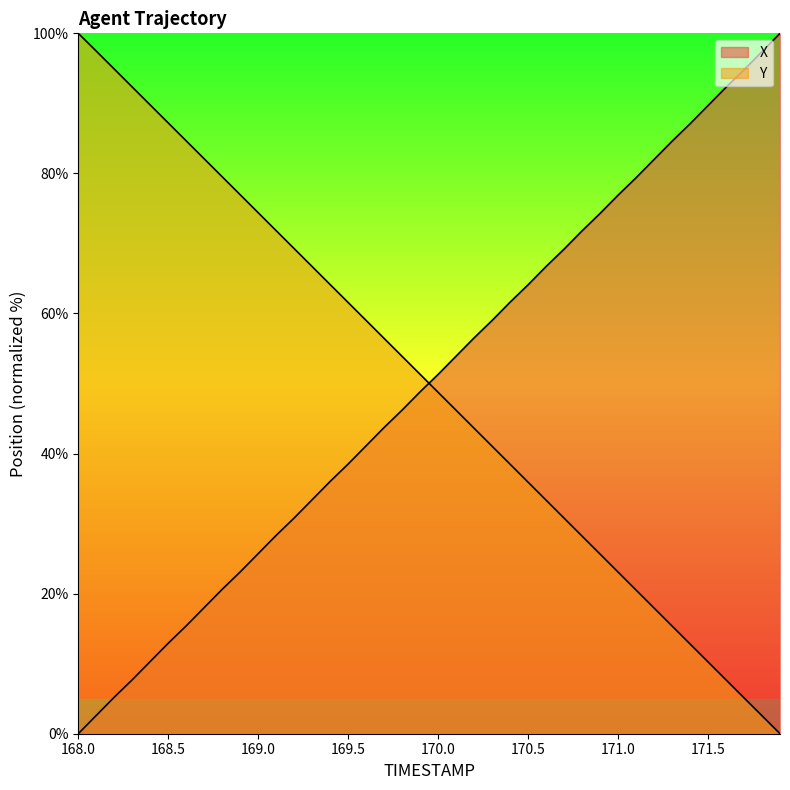

After their last crossing, which series has the higher values: Y or X?

X